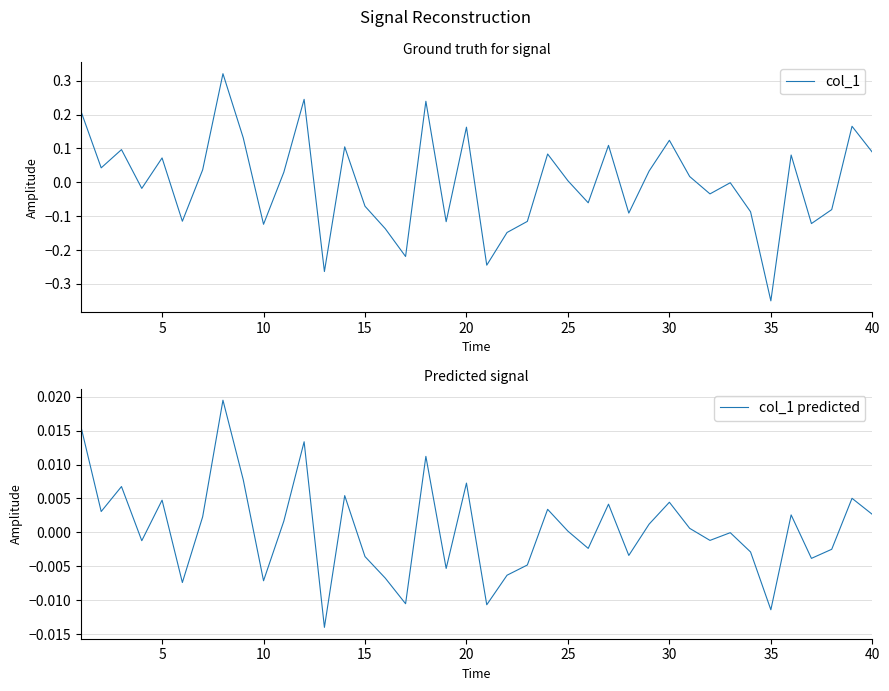

How many interior local peaks does the col_1 series have?

13